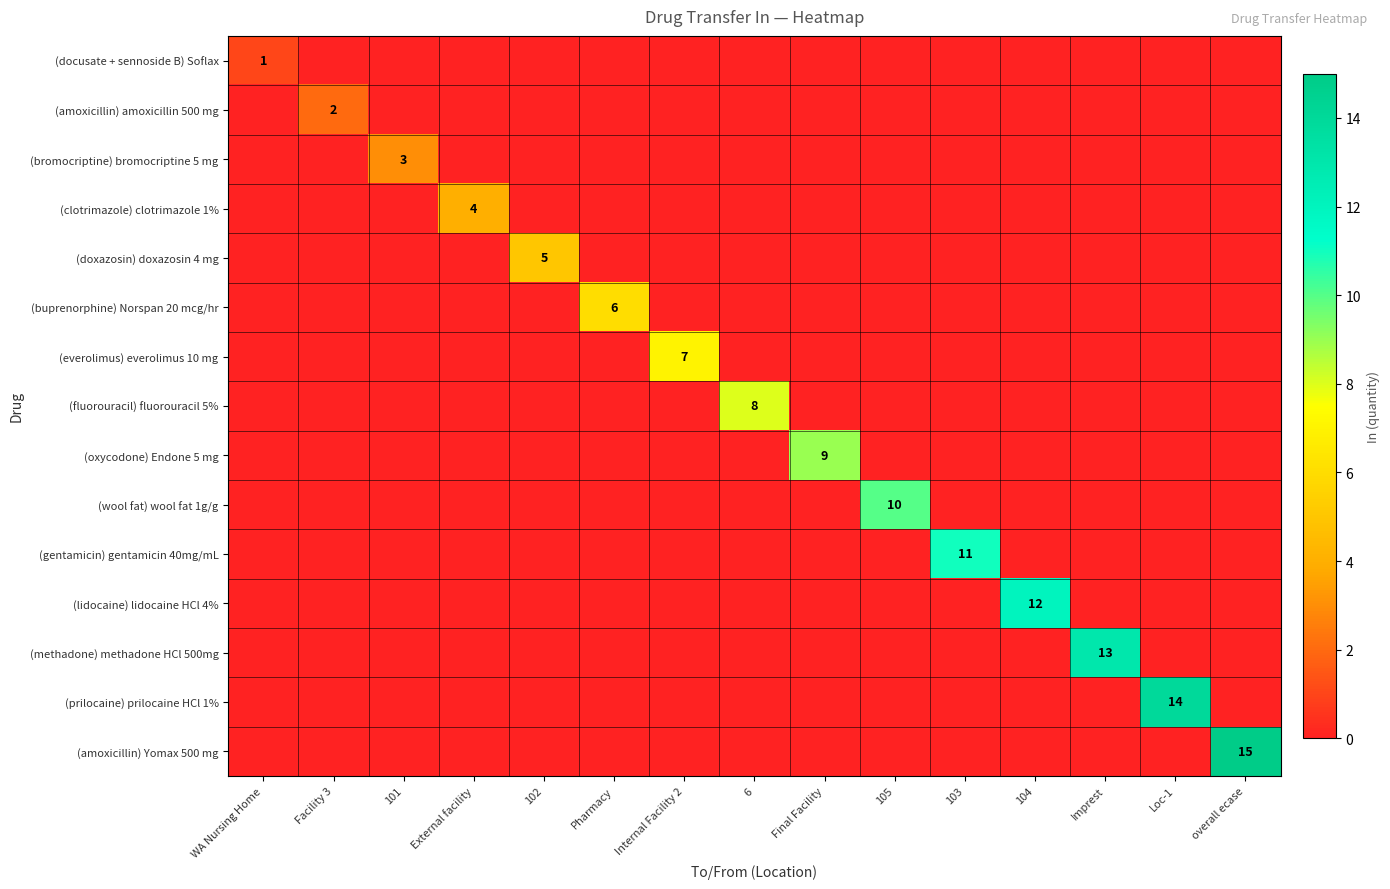

Is the value of (docusate + sennoside B) Soflax at 6 greater than the value of (oxycodone) Endone 5 mg at External facility?

No